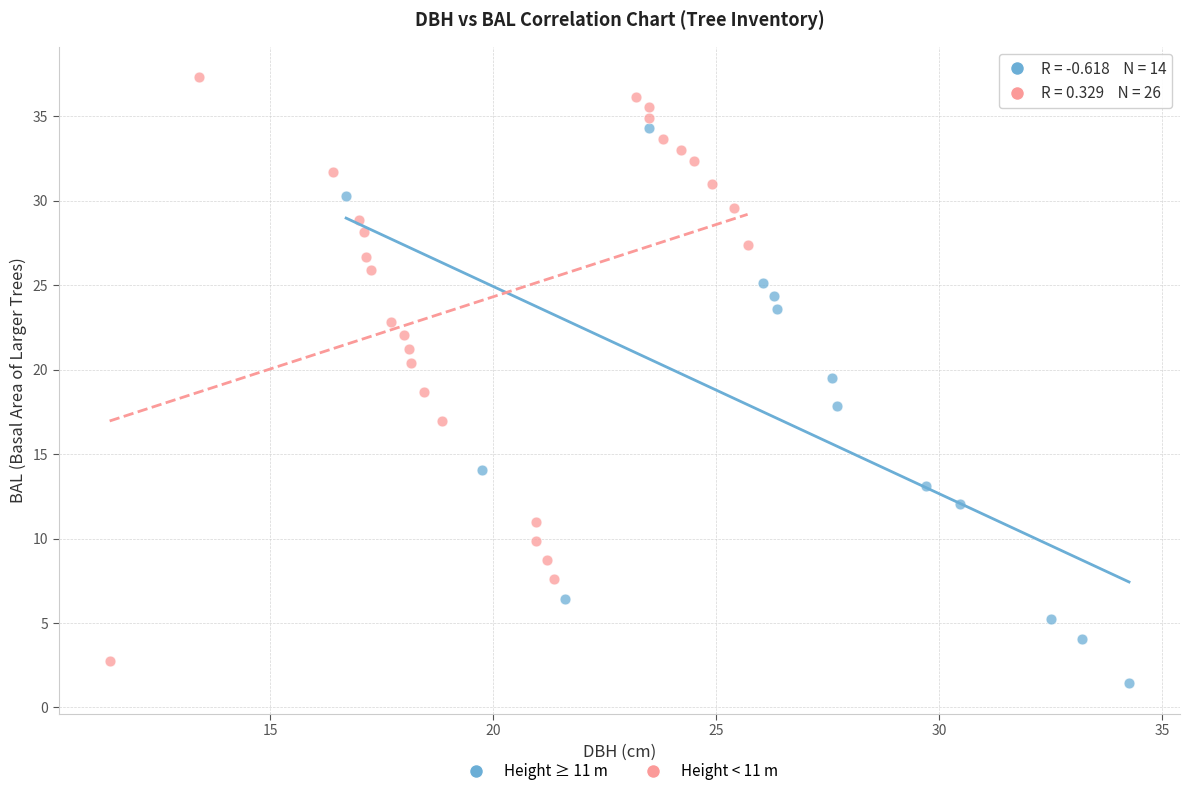

Which series reaches the minimum Y coordinate?

Height ≥ 11 m